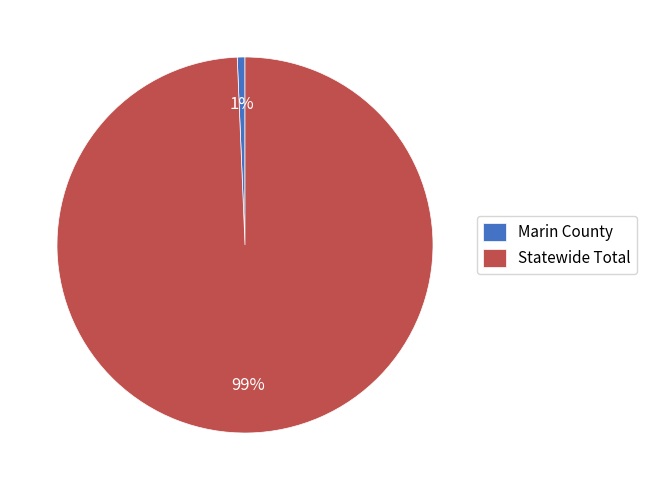

To the nearest percent, what portion does Marin County represent?

1%